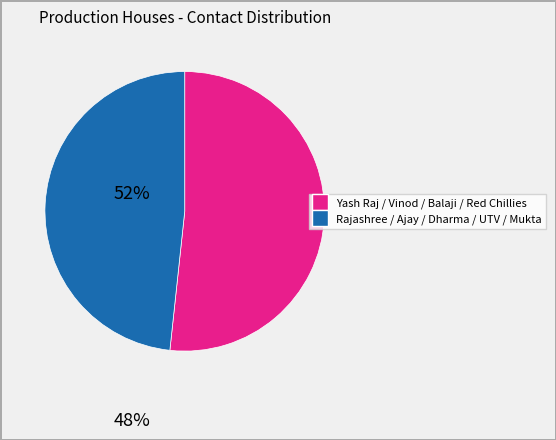

How many segments does this pie chart have?

2